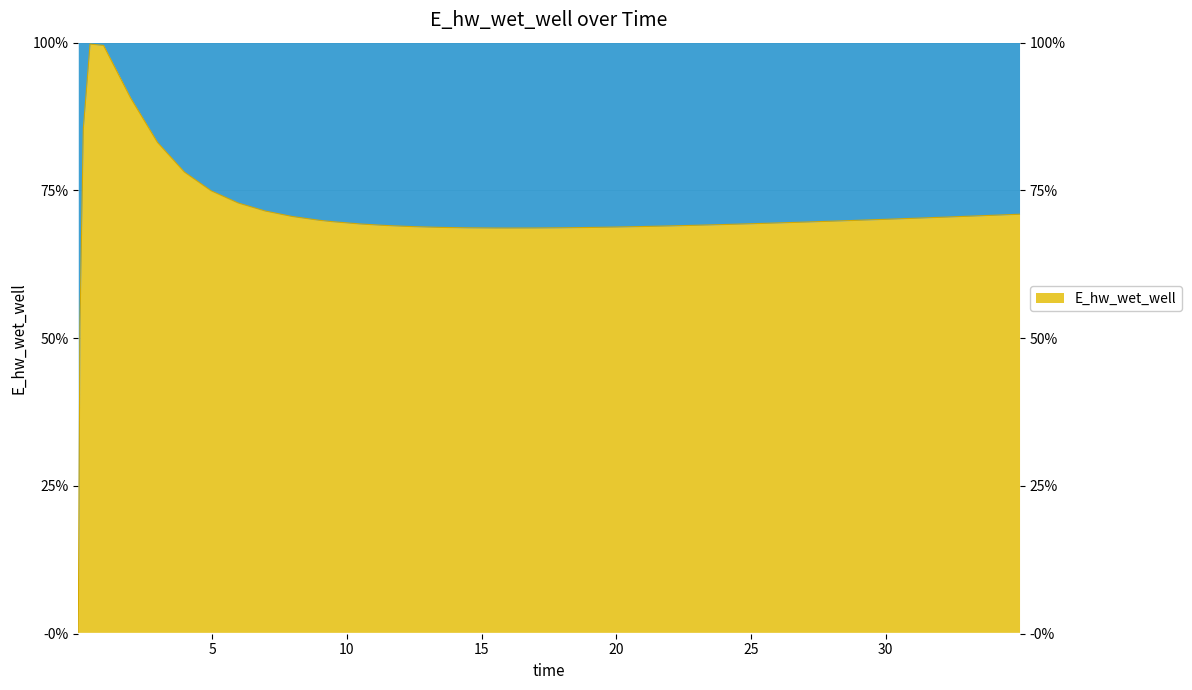

How many points are higher than both their immediate neighbors (excluding endpoints)?

1